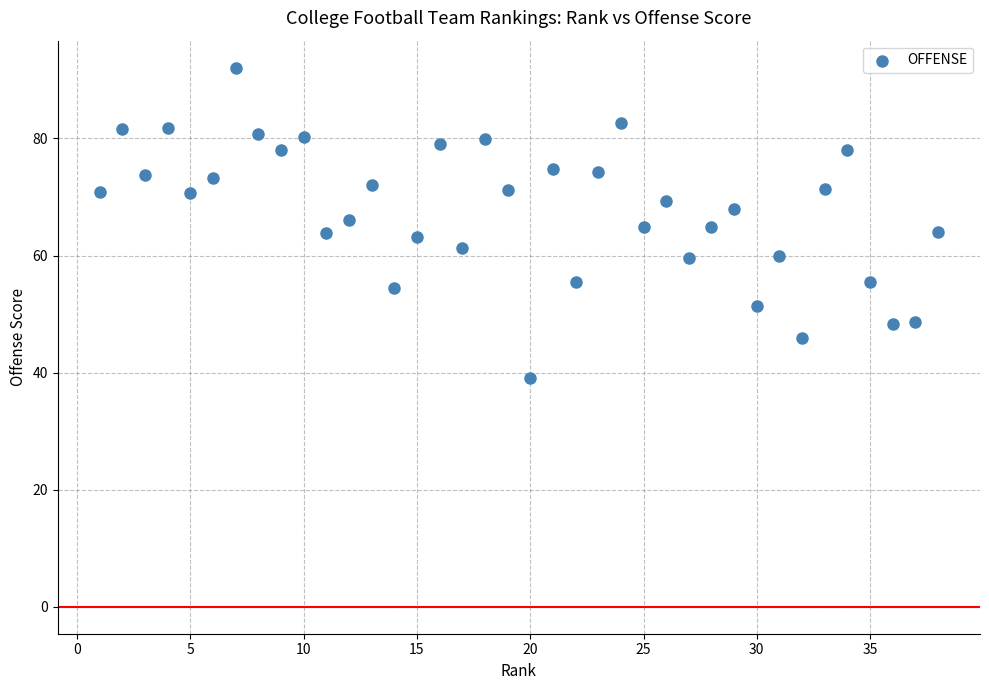

What is the range of X values (max minus min)?

37.0